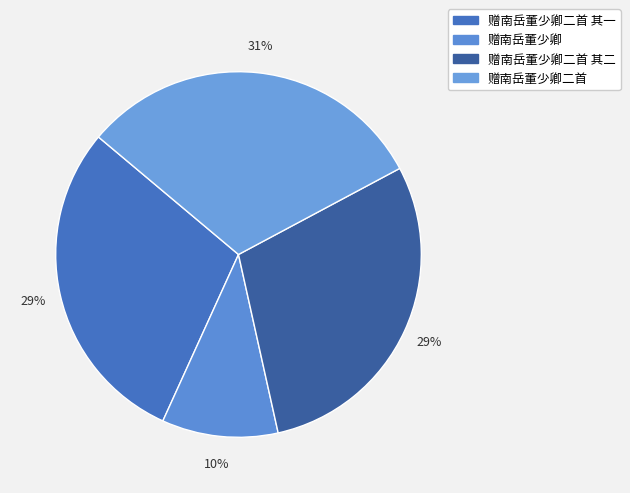

Approximately how many times larger is the value at 赠南岳董少卿二首 其一 compared to 赠南岳董少卿二首?

0.9